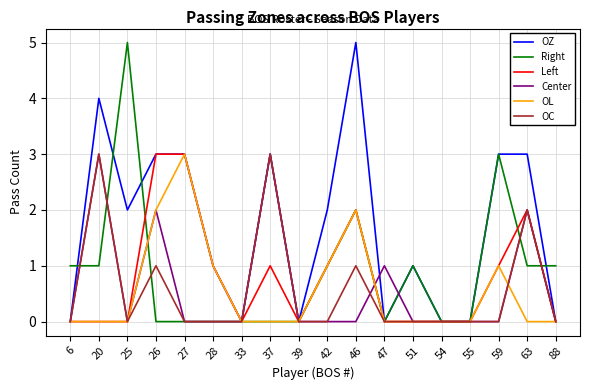

Reading left to right, transcribe all the data shown in this chart.

OZ: 0	4	2	3	3	1	0	3	0	2	5	0	1	0	0	3	3	0
Right: 1	1	5	0	0	0	0	0	0	1	2	0	1	0	0	3	1	1
Left: 0	0	0	3	3	1	0	1	0	1	2	0	0	0	0	1	2	0
Center: 0	3	0	2	0	0	0	3	0	0	0	1	0	0	0	0	2	0
OL: 0	0	0	2	3	1	0	0	0	1	2	0	0	0	0	1	0	0
OC: 0	3	0	1	0	0	0	3	0	0	1	0	0	0	0	0	2	0